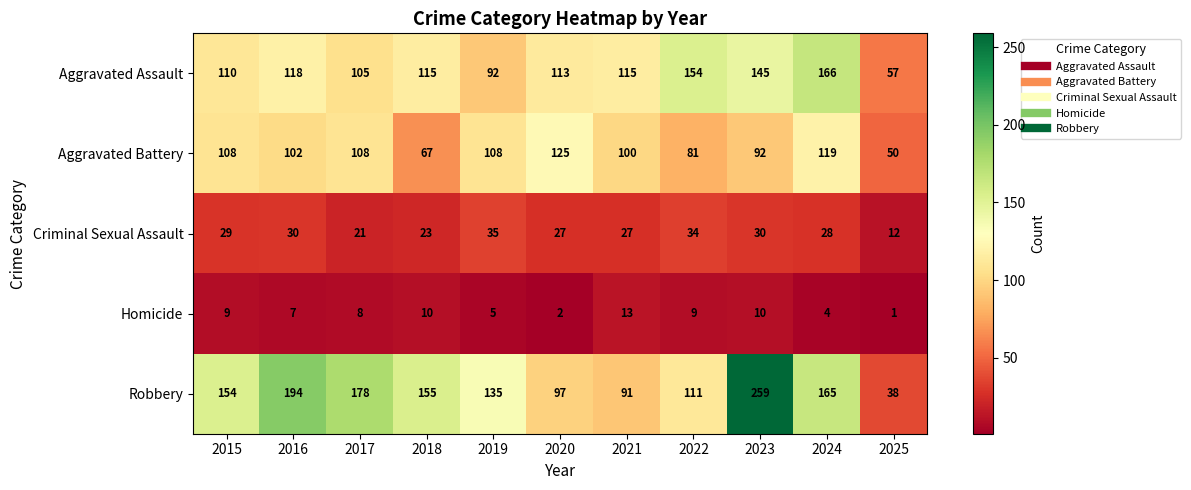

At which label is Aggravated Battery closest to 87?

2023